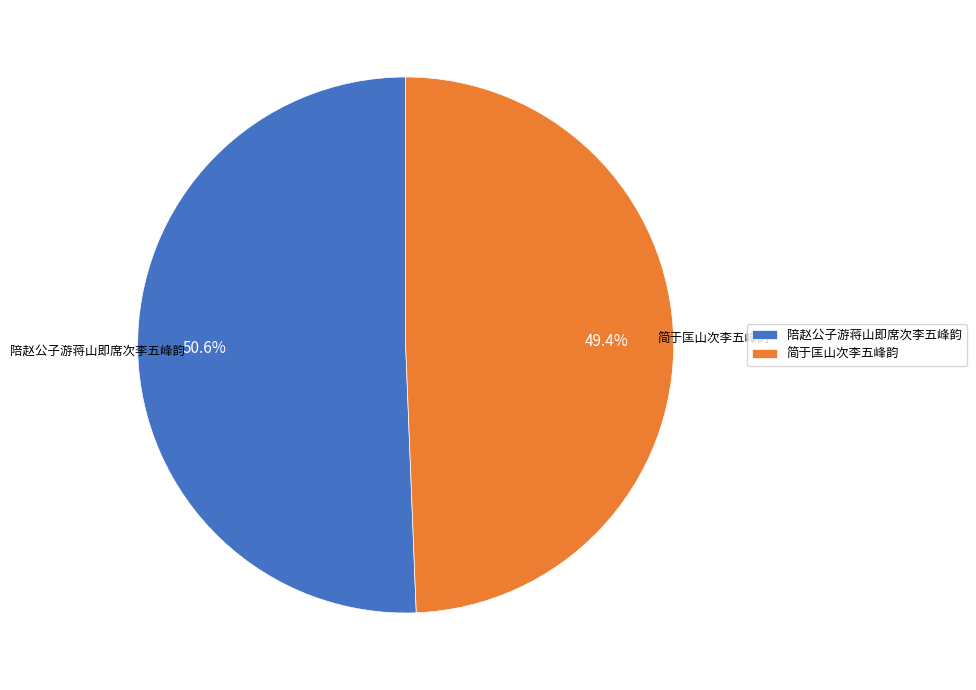

Which has a higher value, 简于匡山次李五峰韵 or 陪赵公子游蒋山即席次李五峰韵?

陪赵公子游蒋山即席次李五峰韵